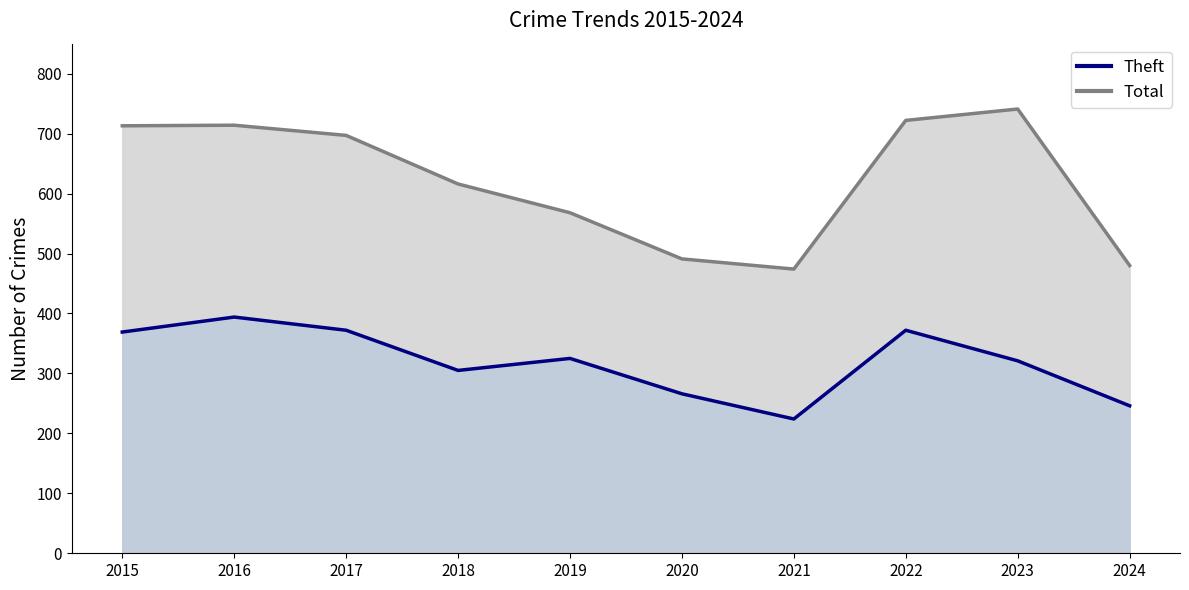

True or false: Theft (line) and Total (line) cross at least once.

False